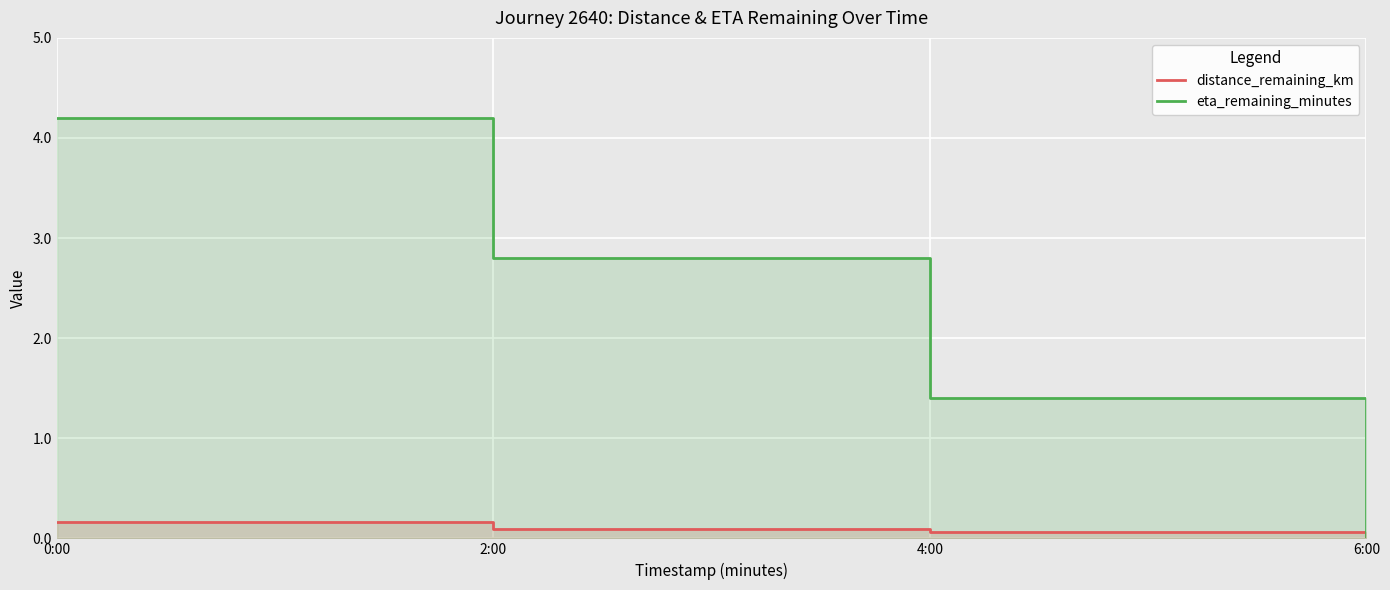

True or false: distance_remaining_km and eta_remaining_minutes intersect in this chart.

False